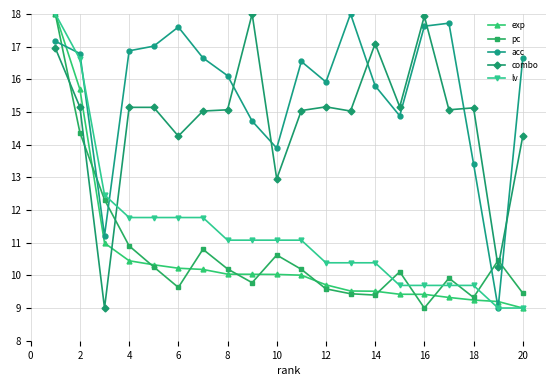

True or false: pc has more than 1 interior local peaks.

True